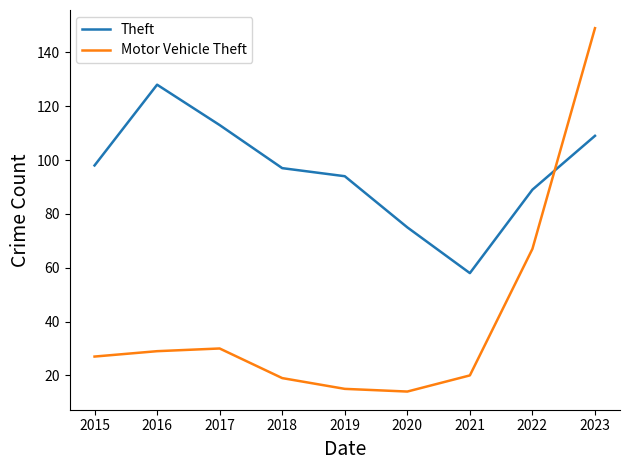

At how many categories does at least one series exceed 56?

9